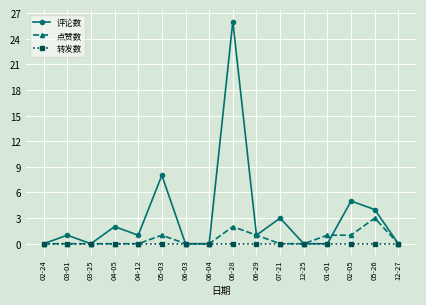

At which category is the sum across all series the highest?

06-28